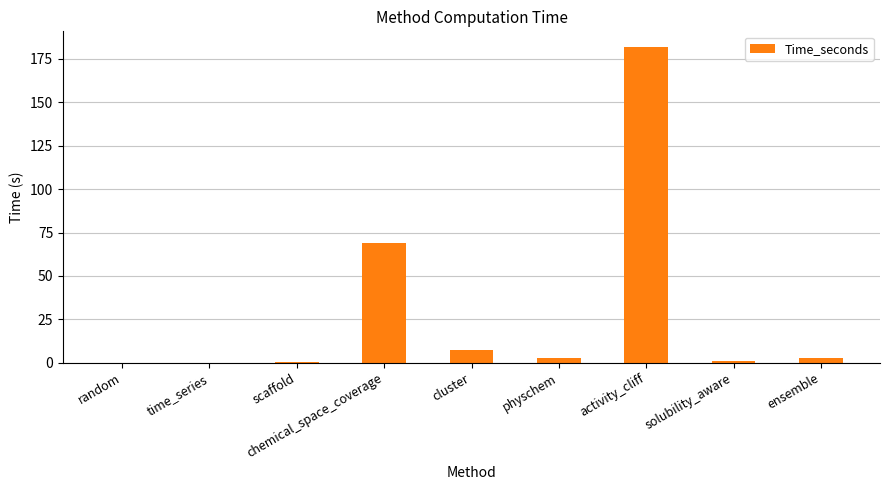

Which has a higher value, chemical_space_coverage or ensemble?

chemical_space_coverage